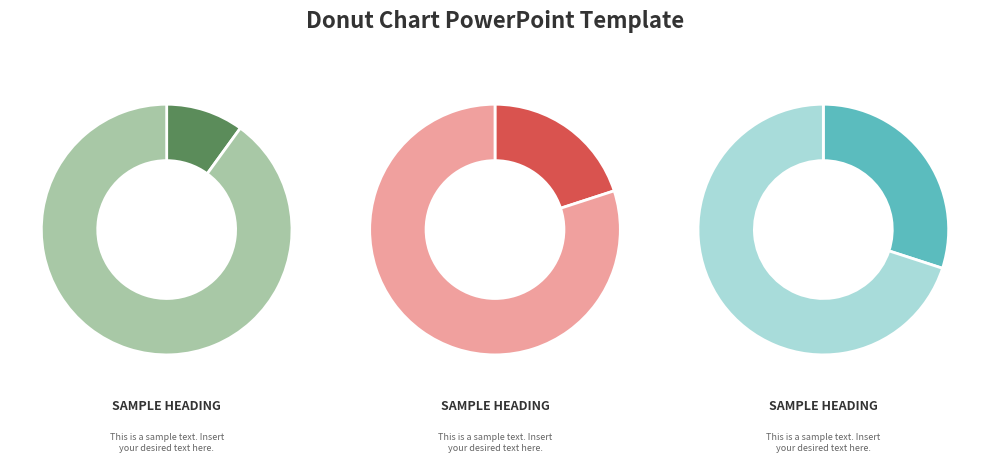

Is it true that 2 is 20% of the pie?

True